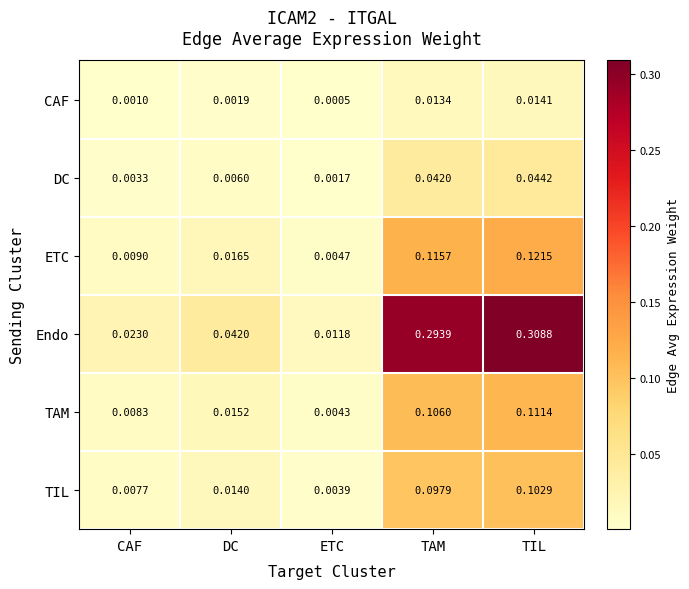

At which category is the sum across all series the highest?

TIL